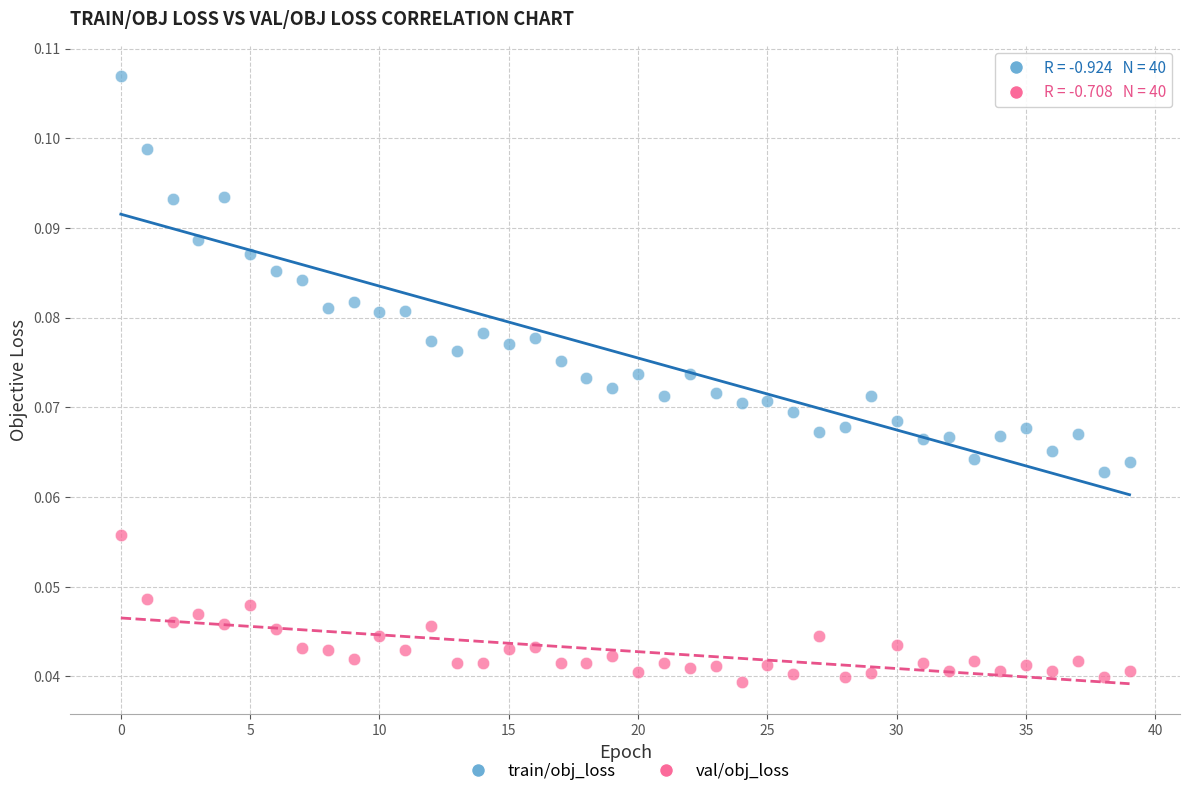

Which series has the widest spread of Y values?

train/obj_loss